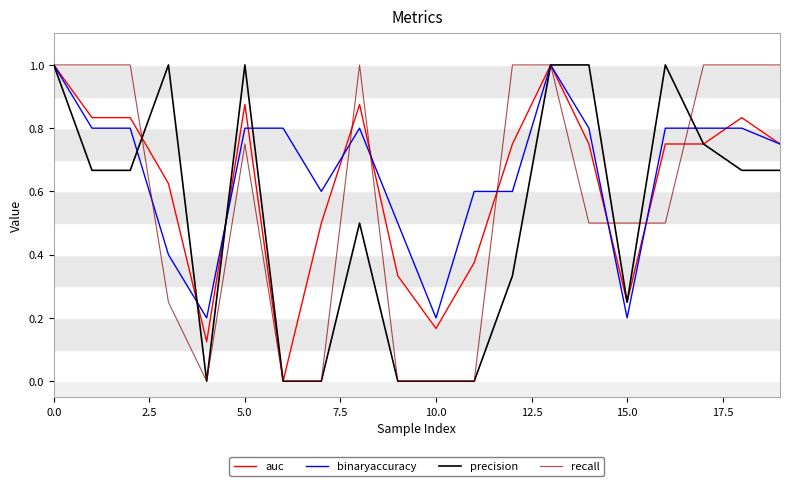

Which series ends up on top after the final intersection of recall and auc?

recall